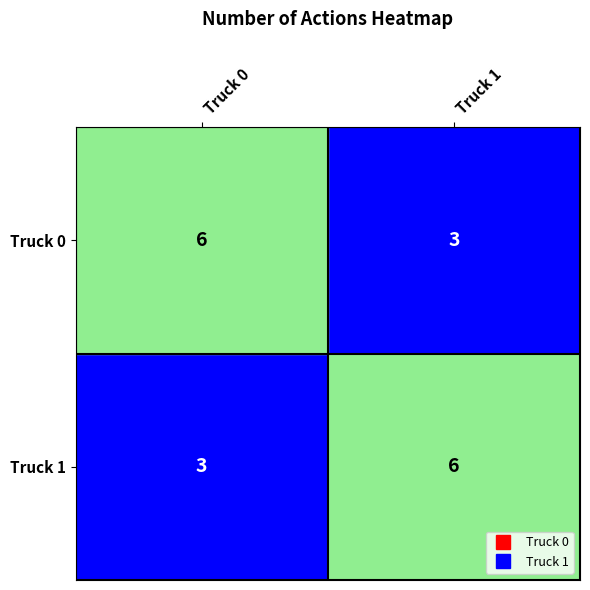

What is the sum of the Truck 0 values at Truck 1 and Truck 0?

9